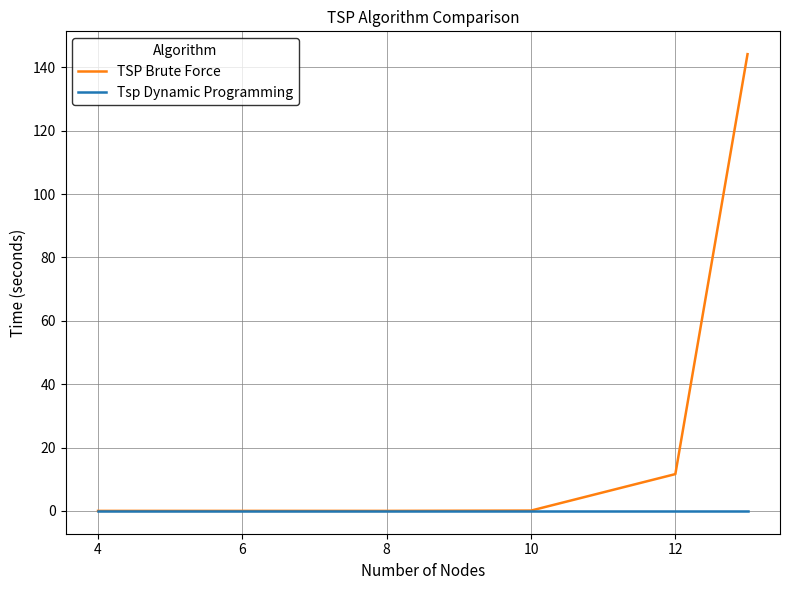

Which series has the widest spread of values?

TSP Brute Force